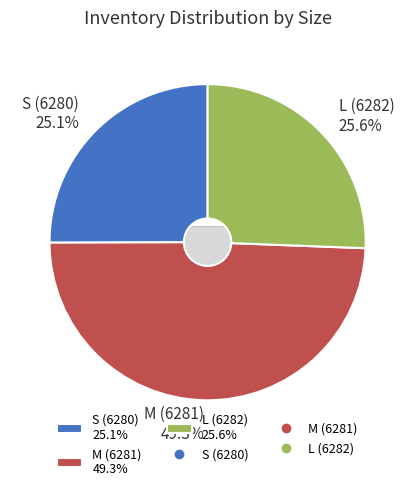

Is the sum of S (6280) and L (6282) greater than half?

Yes